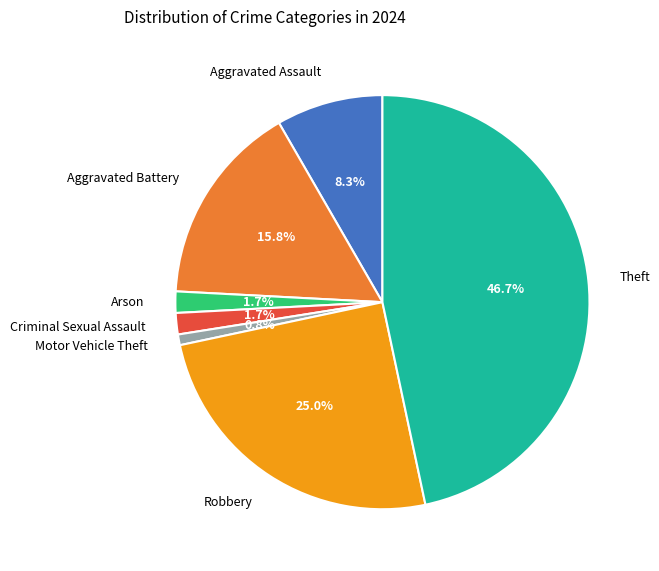

To the nearest percent, what is the difference between the Theft and Motor Vehicle Theft slice percentages?

46%